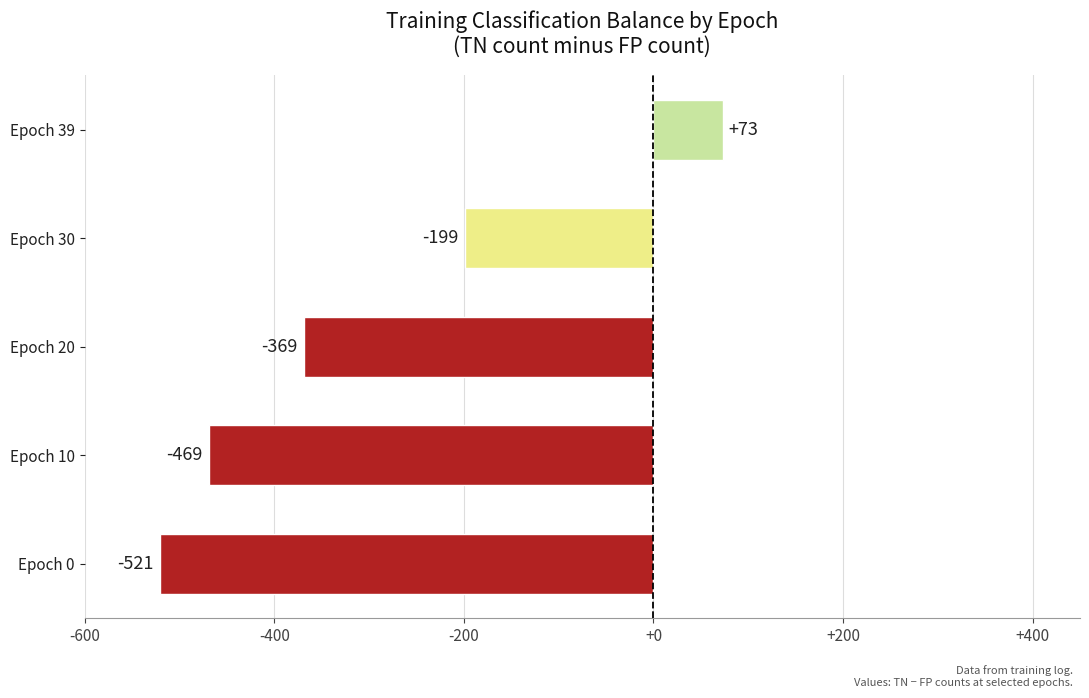

Reading bottom to top, transcribe all the data shown in this chart.

Epoch 0=-521	Epoch 10=-469	Epoch 20=-369	Epoch 30=-199	Epoch 39=73